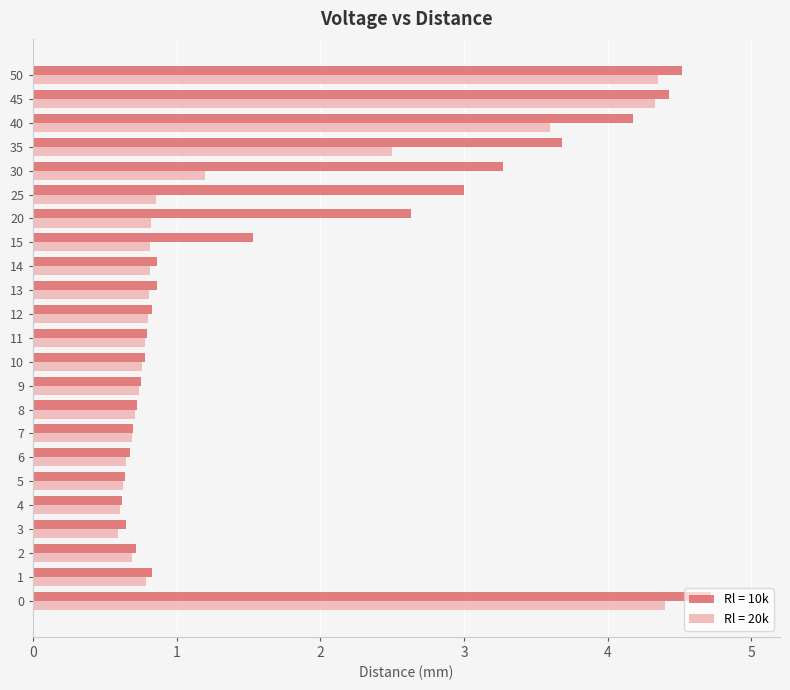

How many data points does each series have?

23